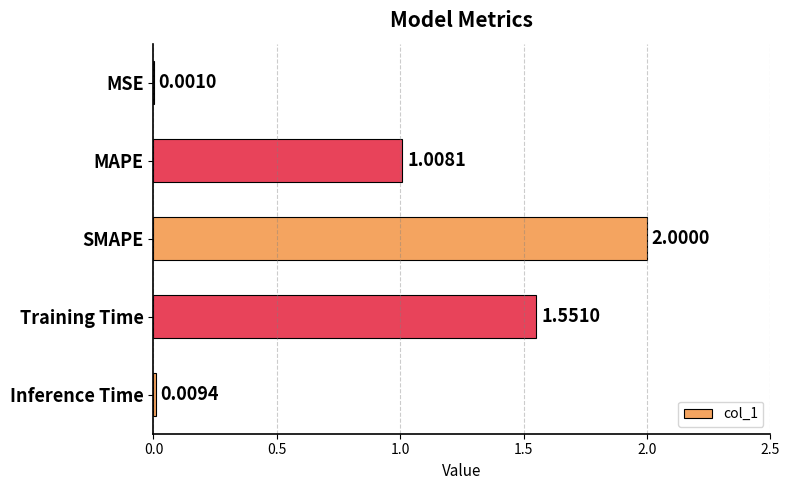

Where is the data nearest to the value 1?

MAPE